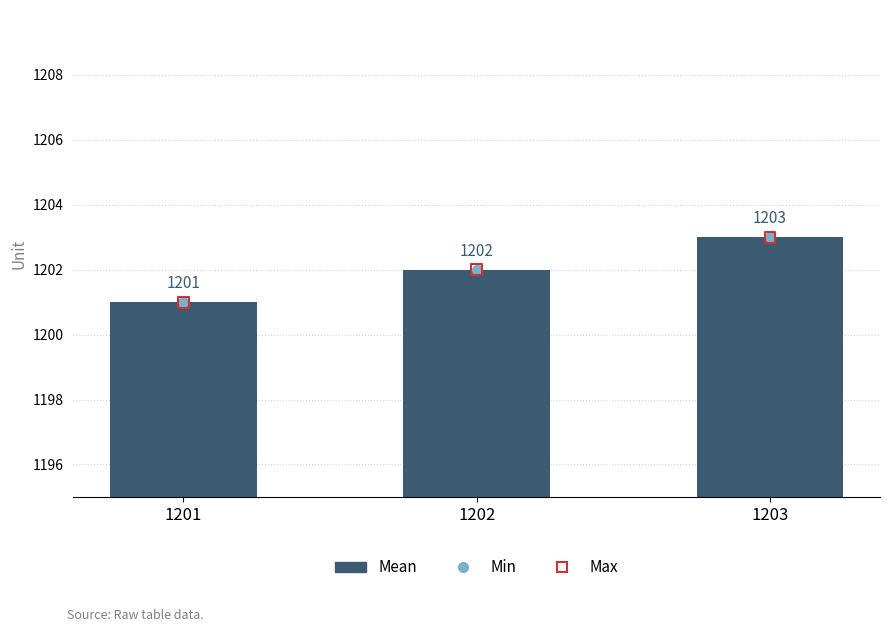

Is the value of Min at 1203 greater than the value of Mean at 1203?

No